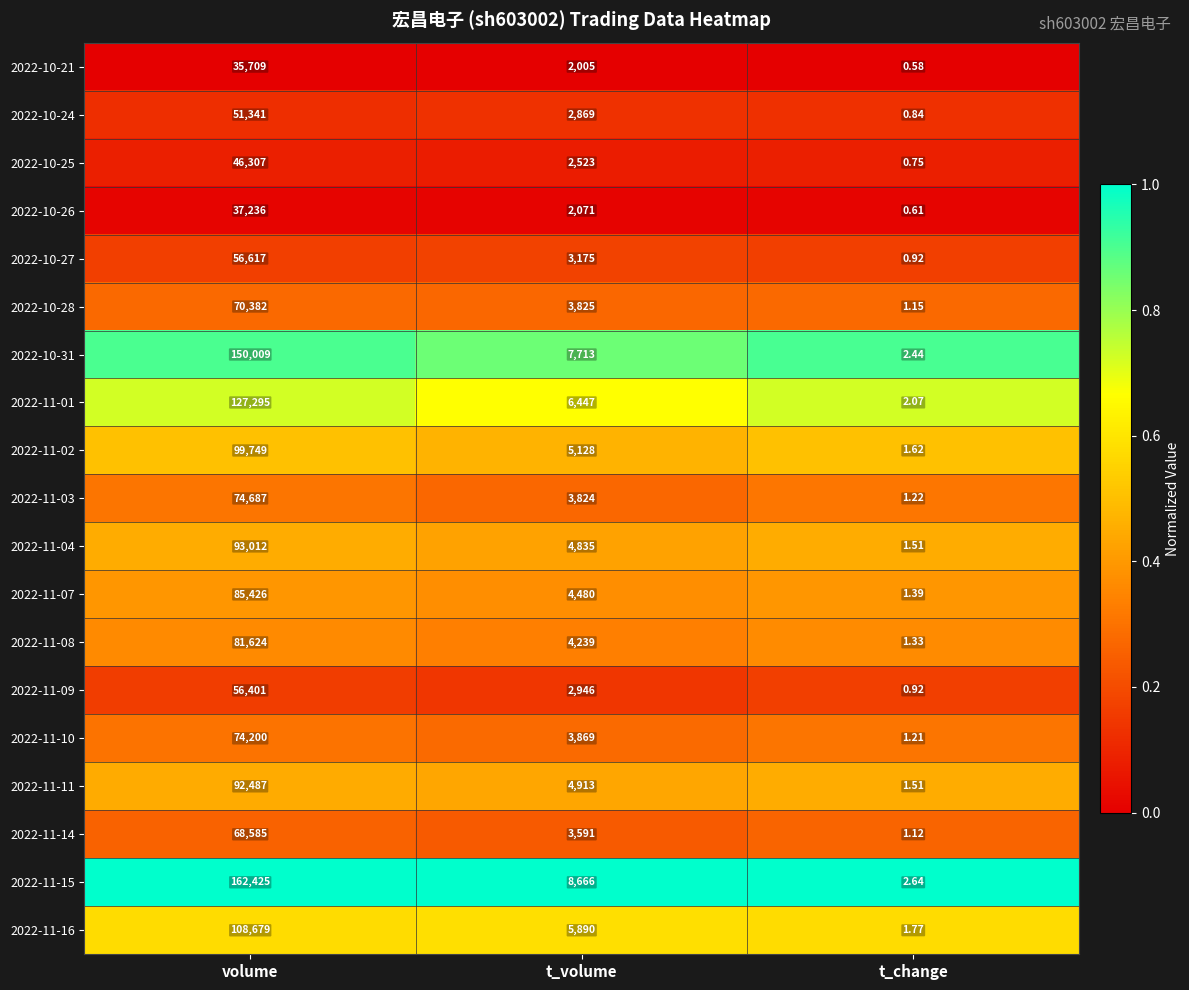

At which label does 2022-11-14 first exceed 3591?

volume